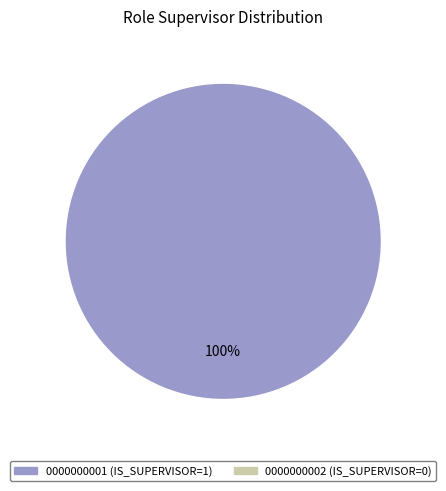

Is there a majority slice in this chart?

Yes